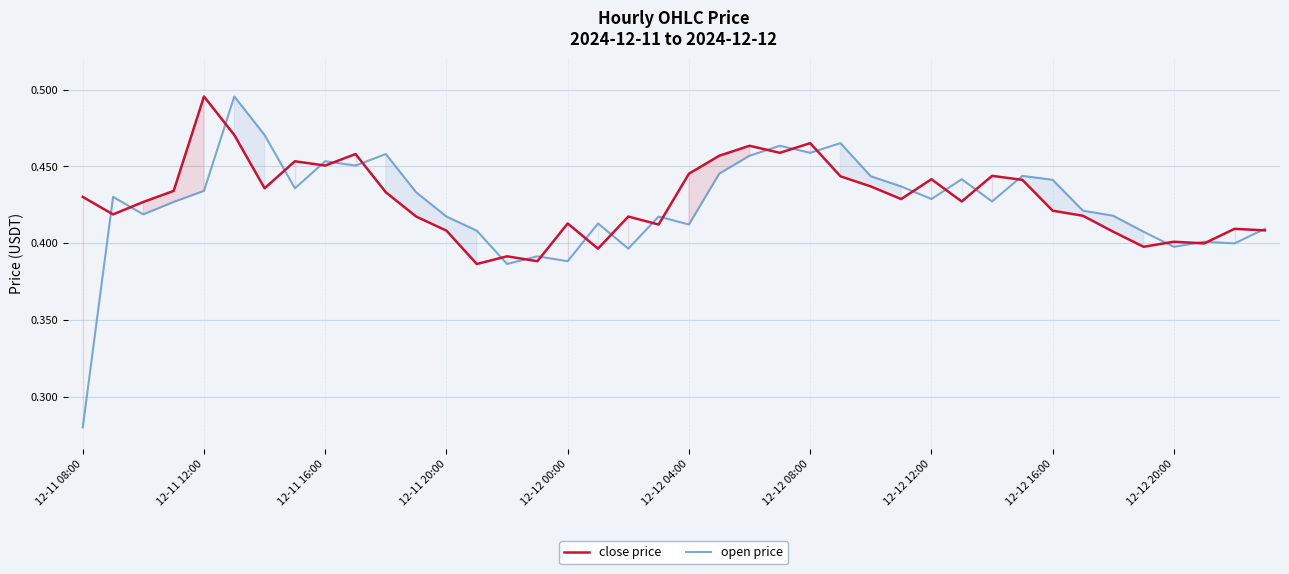

Which series has the widest spread of values?

open price